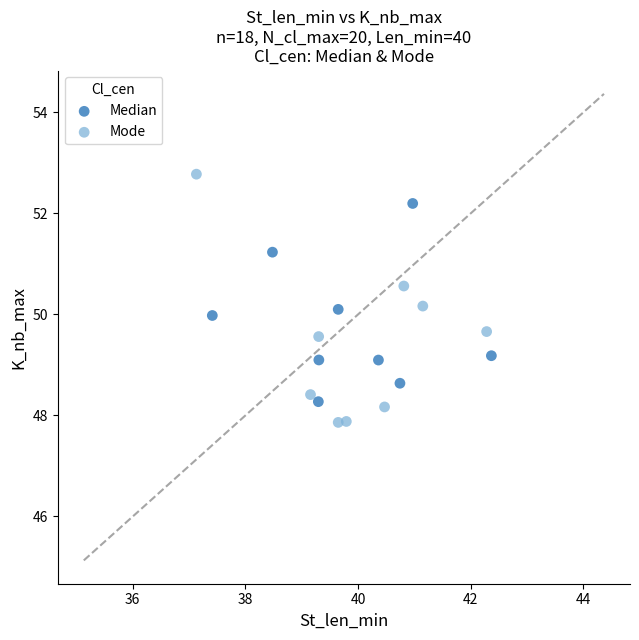

Which series has the largest Y range (max minus min)?

Mode